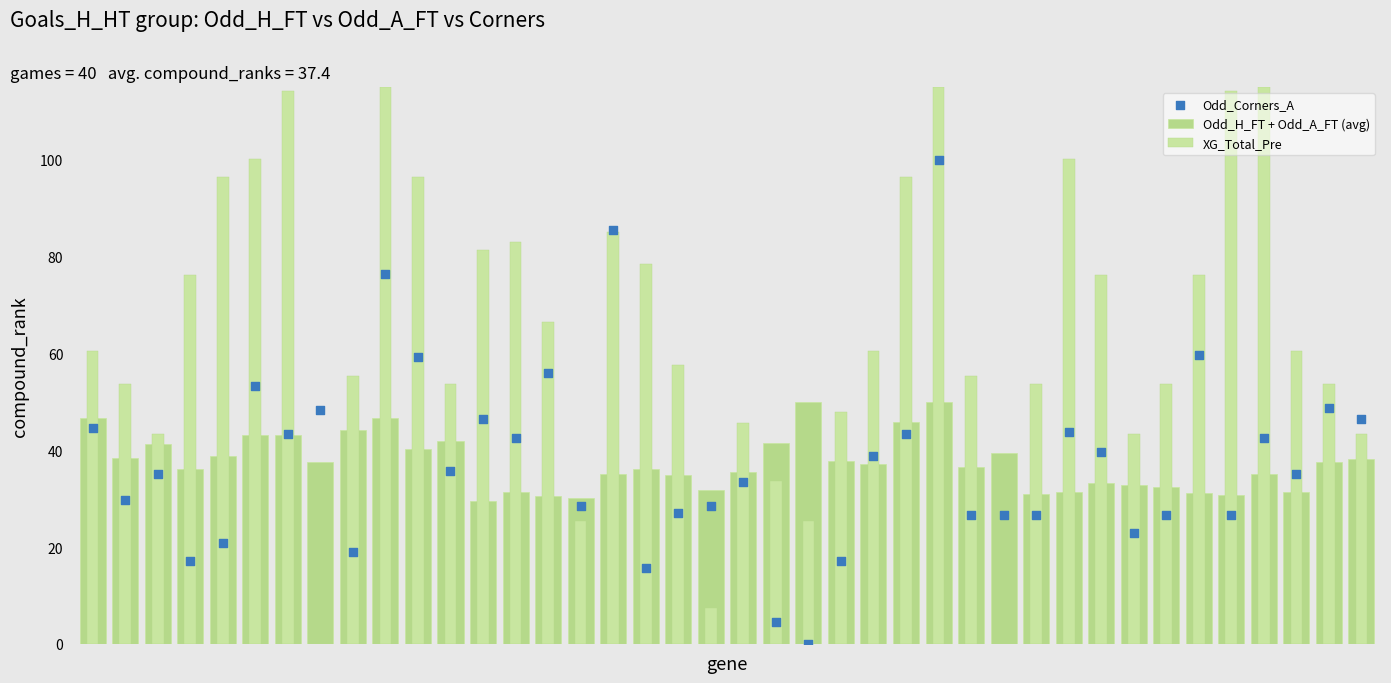

At how many categories does at least one series exceed 74?

17